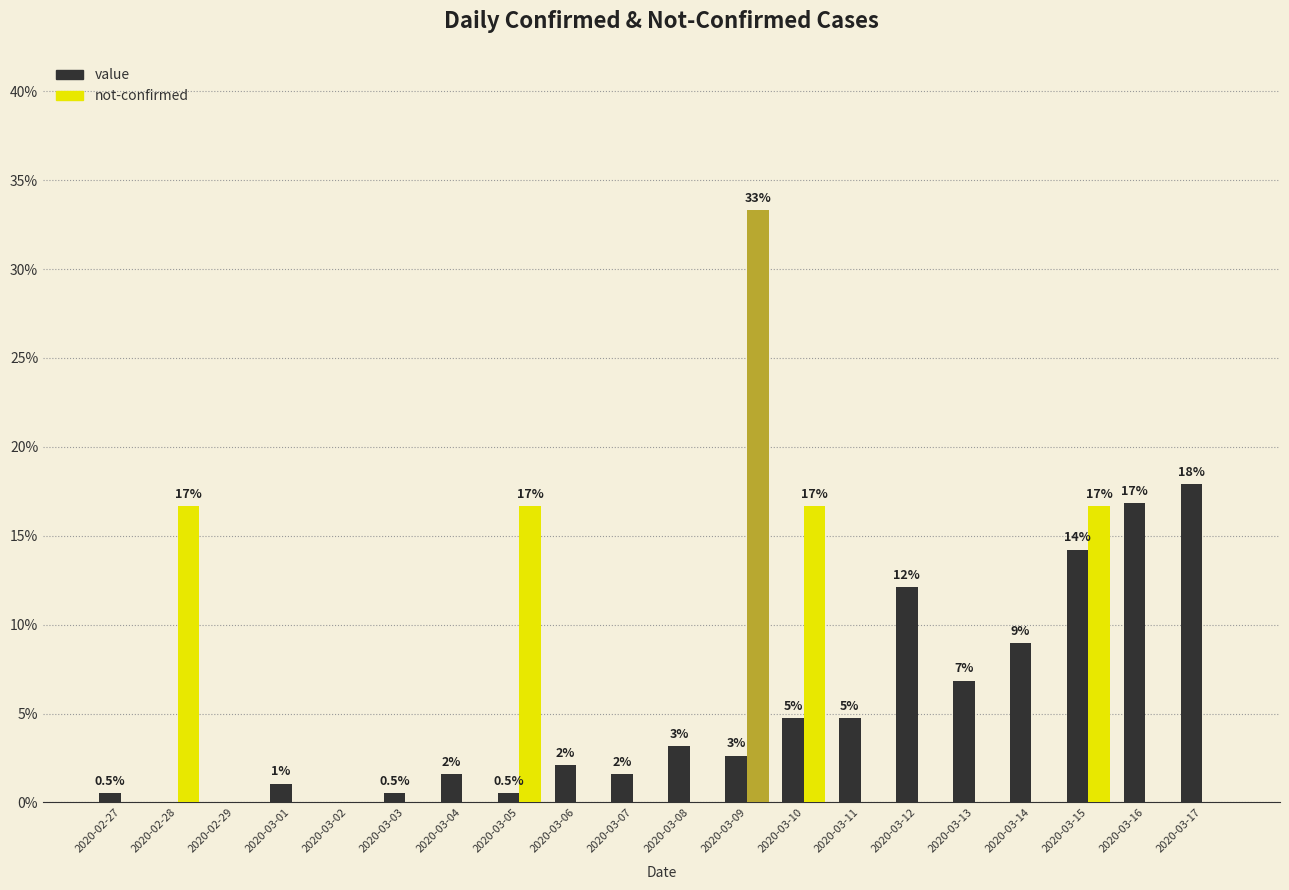

How many groups of bars are there?

20